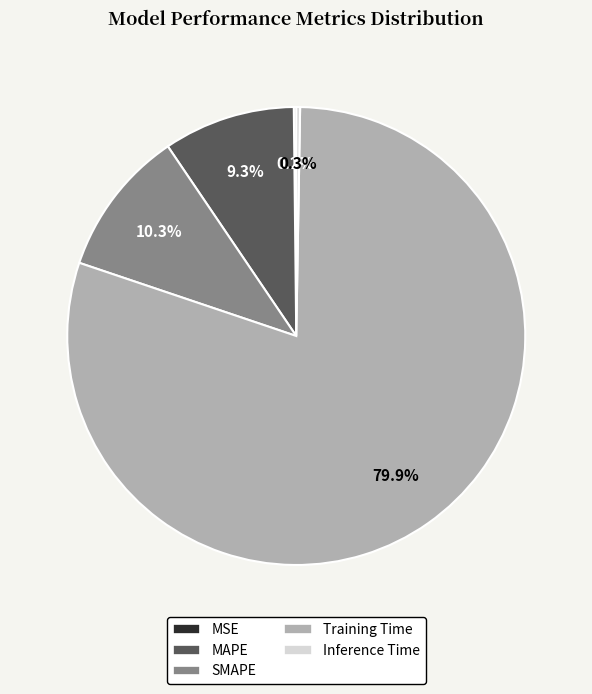

True or false: Training Time accounts for 80% of the total.

True